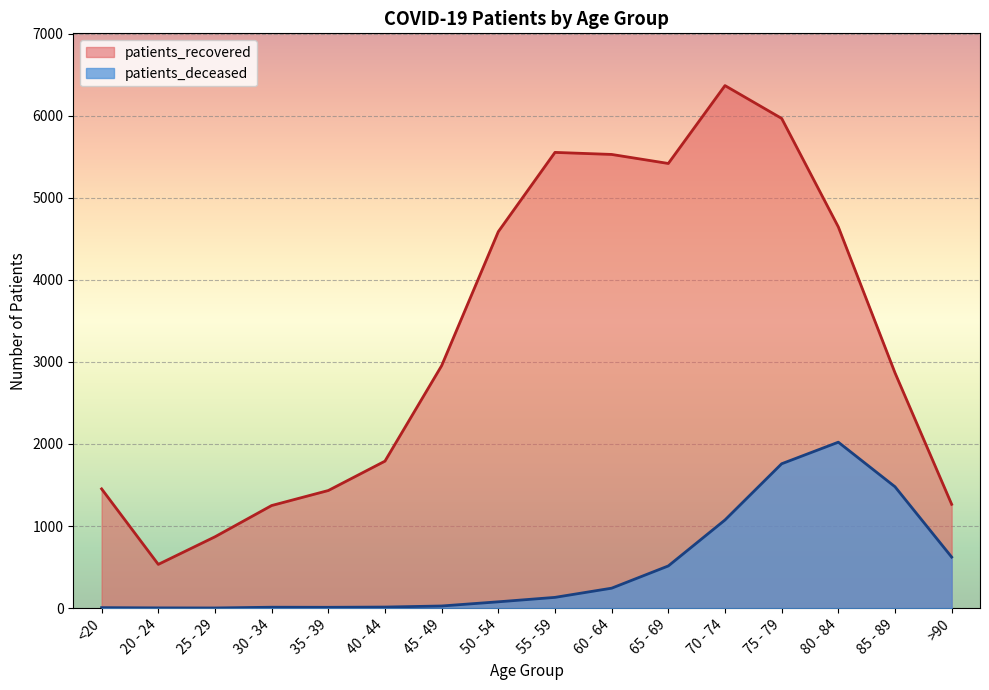

What is the difference between the highest and lowest values at 20 - 24?

530